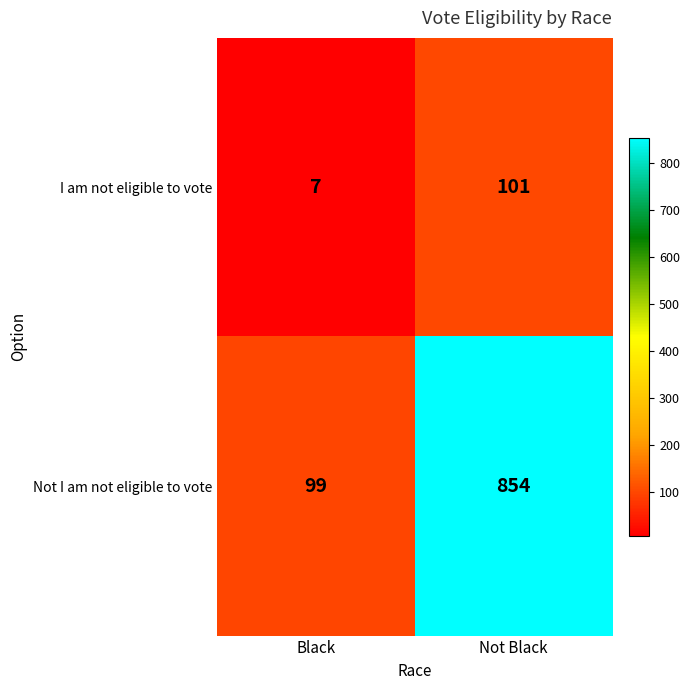

List the series in order of their peak value, lowest first.

I am not eligible to vote, Not I am not eligible to vote